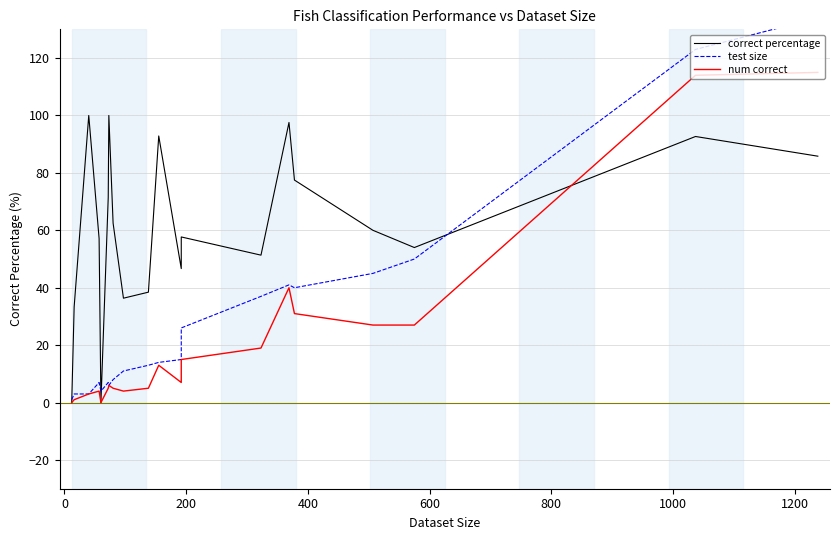

How many lines are shown in the chart?

3